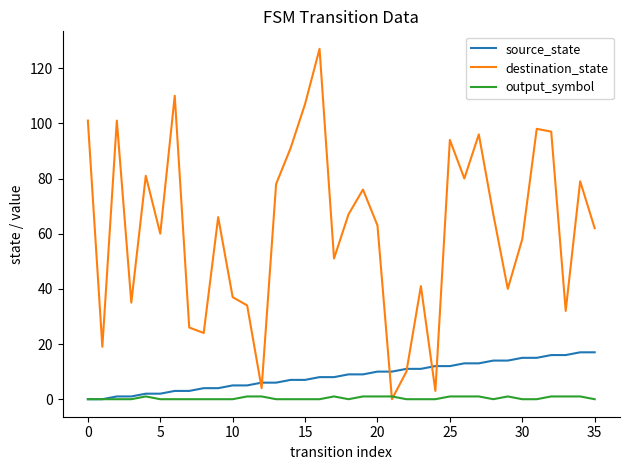

Does the chart display data point markers on the line(s)?

No